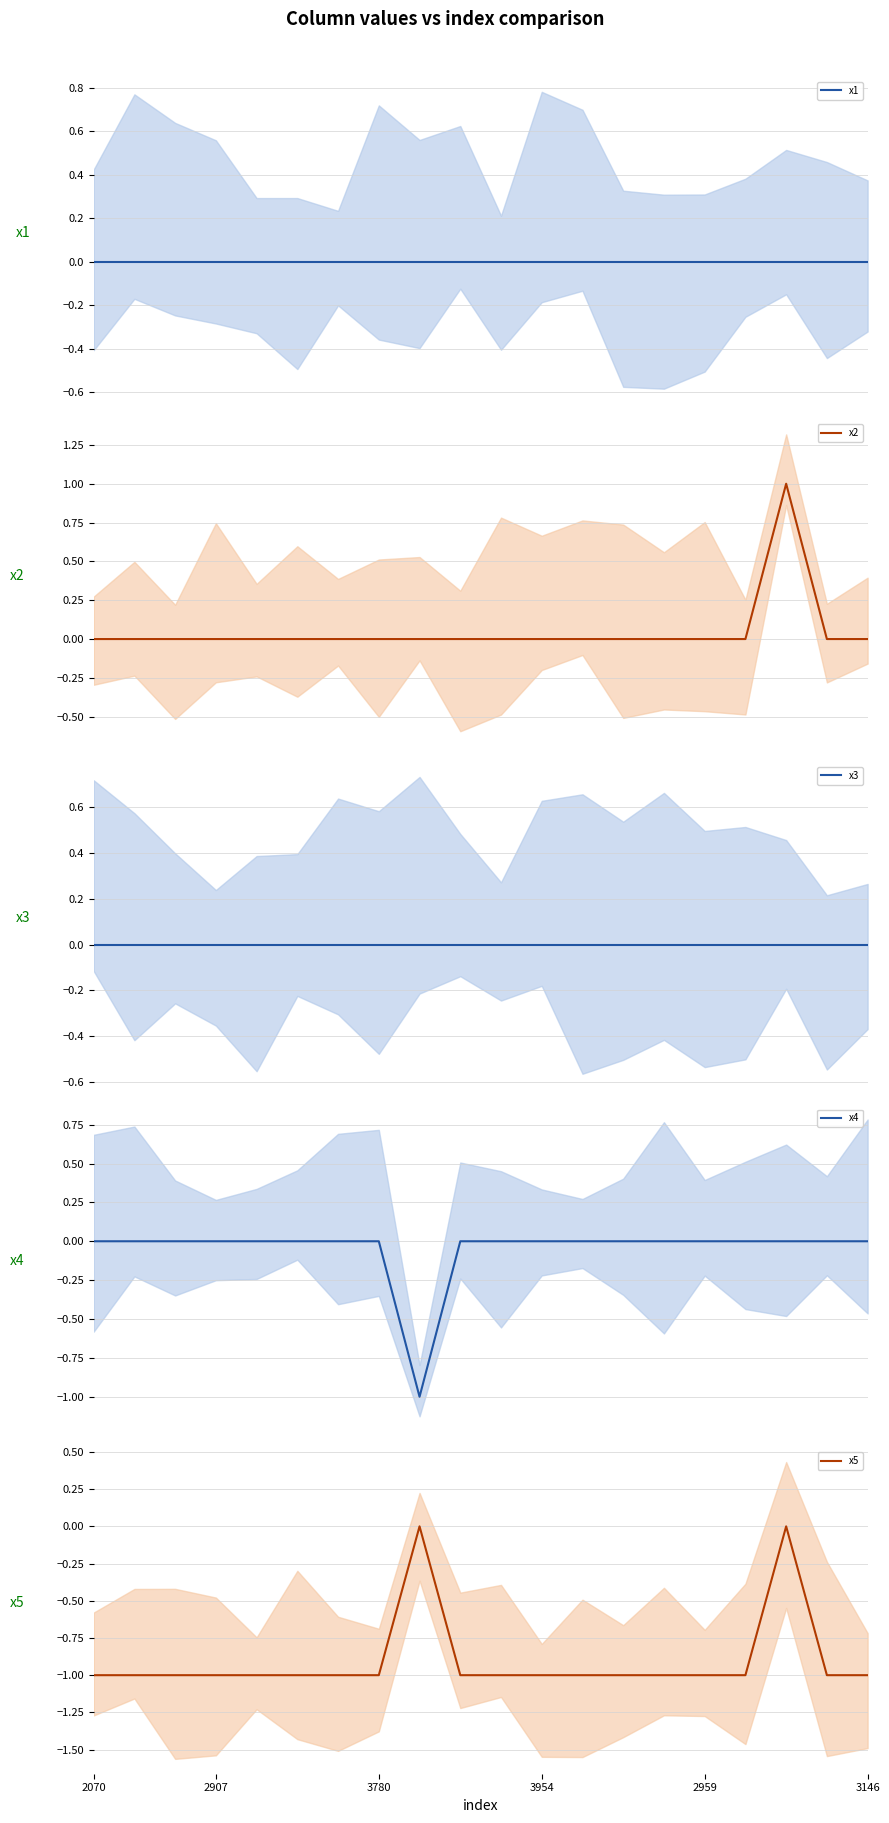

The x2 series shows 0 at 2070. True or false?

True